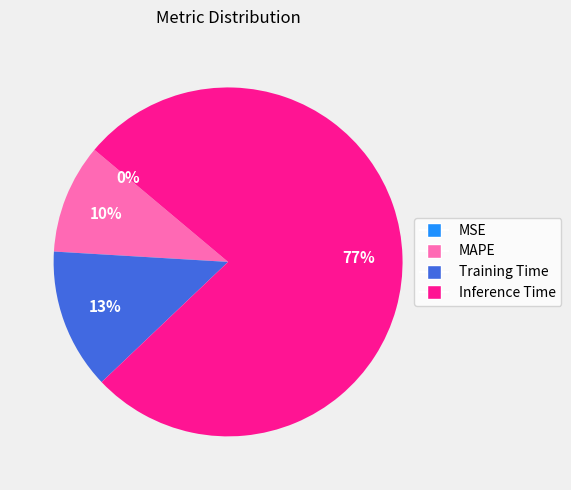

Between Training Time and Inference Time, which is larger?

Inference Time